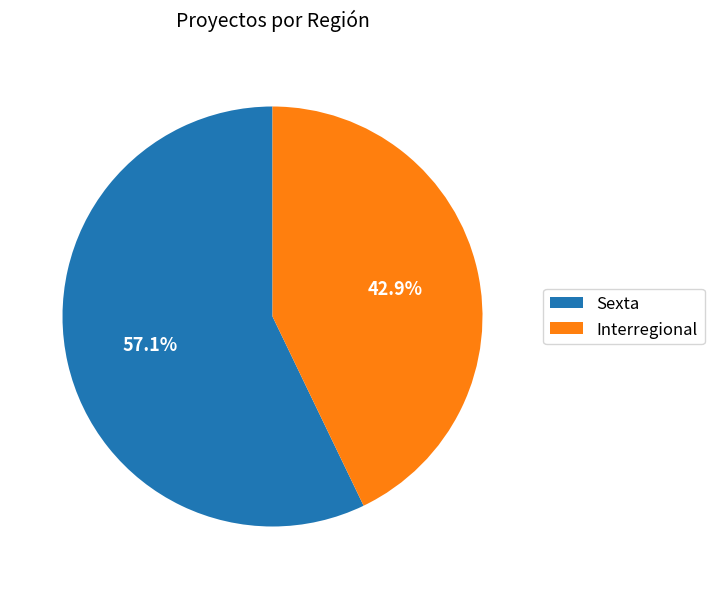

Is it true that Sexta is 69% of the pie?

False